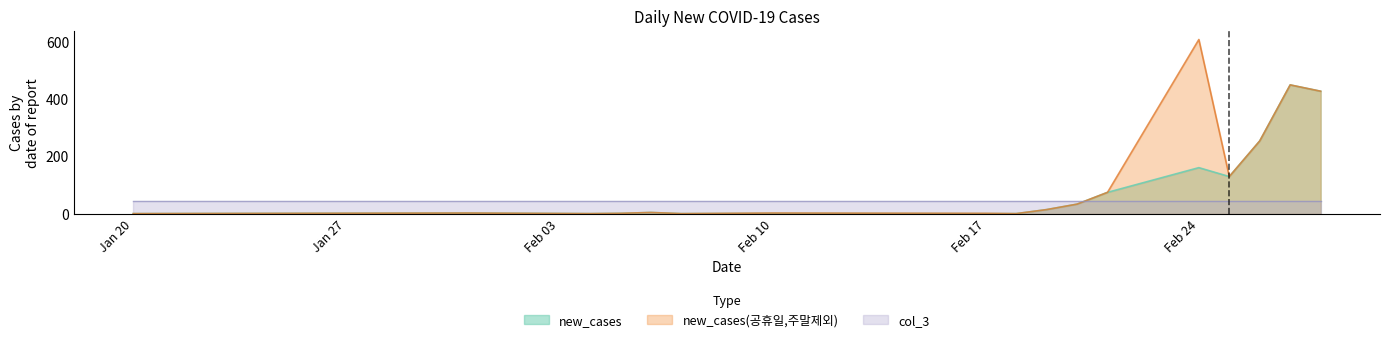

True or false: new_cases(공휴일,주말제외) and new_cases cross at least once.

False